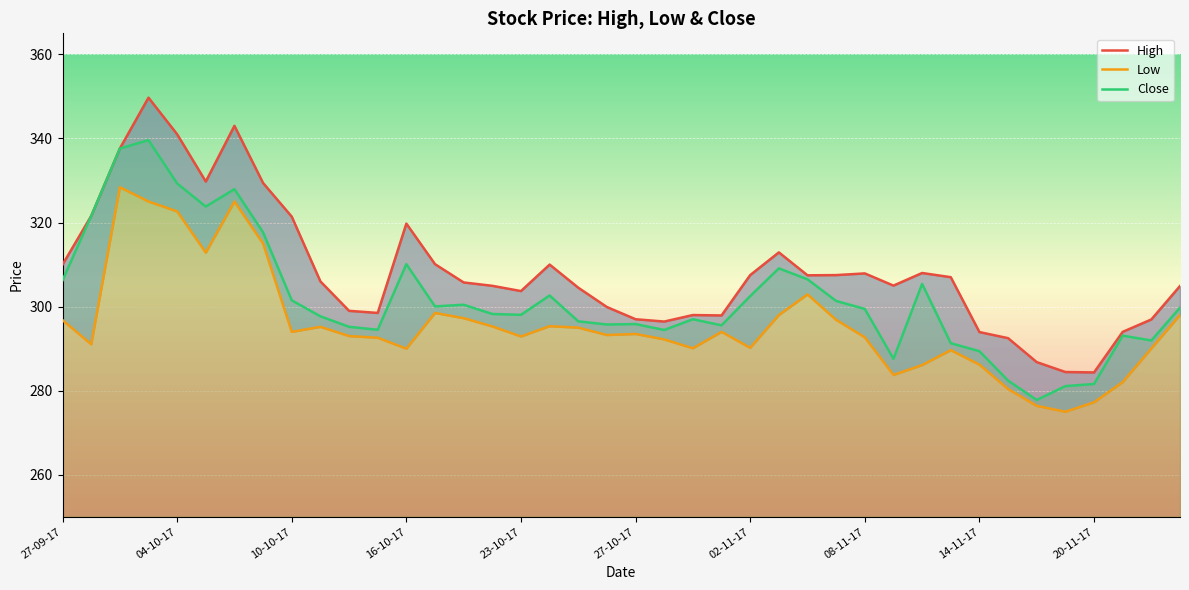

Reading left to right, extract all data points from this chart.

High: 27-09-17=310.0	28-09-17=321.6	29-09-17=337.6	03-10-17=349.7	04-10-17=341.0	05-10-17=329.8	06-10-17=343.0	09-10-17=329.4	10-10-17=321.4	11-10-17=306.0	12-10-17=299.0	13-10-17=298.5	16-10-17=319.8	17-10-17=310.1	18-10-17=305.8	19-10-17=304.9	23-10-17=303.7	24-10-17=310.0	25-10-17=304.5	26-10-17=299.9	27-10-17=297.0	30-10-17=296.4	31-10-17=298.0	01-11-17=297.9	02-11-17=307.5	03-11-17=312.9	06-11-17=307.4	07-11-17=307.5	08-11-17=307.9	09-11-17=305.0	10-11-17=308.0	13-11-17=307.0	14-11-17=293.9	15-11-17=292.5	16-11-17=286.8	17-11-17=284.4	20-11-17=284.4	21-11-17=294.0	22-11-17=296.9	23-11-17=304.9
Low: 27-09-17=296.8	28-09-17=291.1	29-09-17=328.4	03-10-17=325.0	04-10-17=322.6	05-10-17=312.9	06-10-17=325.0	09-10-17=315.0	10-10-17=294.0	11-10-17=295.2	12-10-17=293.0	13-10-17=292.6	16-10-17=290.0	17-10-17=298.5	18-10-17=297.2	19-10-17=295.3	23-10-17=292.9	24-10-17=295.4	25-10-17=295.0	26-10-17=293.2	27-10-17=293.5	30-10-17=292.2	31-10-17=290.1	01-11-17=294.0	02-11-17=290.2	03-11-17=298.0	06-11-17=302.9	07-11-17=296.9	08-11-17=292.7	09-11-17=283.8	10-11-17=286.1	13-11-17=289.6	14-11-17=286.2	15-11-17=280.4	16-11-17=276.4	17-11-17=275.0	20-11-17=277.2	21-11-17=282.1	22-11-17=290.1	23-11-17=298.0
Close: 27-09-17=306.2	28-09-17=321.6	29-09-17=337.6	03-10-17=339.6	04-10-17=329.3	05-10-17=323.8	06-10-17=327.9	09-10-17=317.6	10-10-17=301.5	11-10-17=297.7	12-10-17=295.2	13-10-17=294.5	16-10-17=310.1	17-10-17=300.1	18-10-17=300.4	19-10-17=298.2	23-10-17=298.1	24-10-17=302.6	25-10-17=296.5	26-10-17=295.8	27-10-17=295.9	30-10-17=294.4	31-10-17=297.0	01-11-17=295.6	02-11-17=302.5	03-11-17=309.1	06-11-17=306.5	07-11-17=301.4	08-11-17=299.4	09-11-17=287.6	10-11-17=305.4	13-11-17=291.3	14-11-17=289.4	15-11-17=282.4	16-11-17=277.8	17-11-17=281.1	20-11-17=281.6	21-11-17=293.1	22-11-17=291.9	23-11-17=299.8